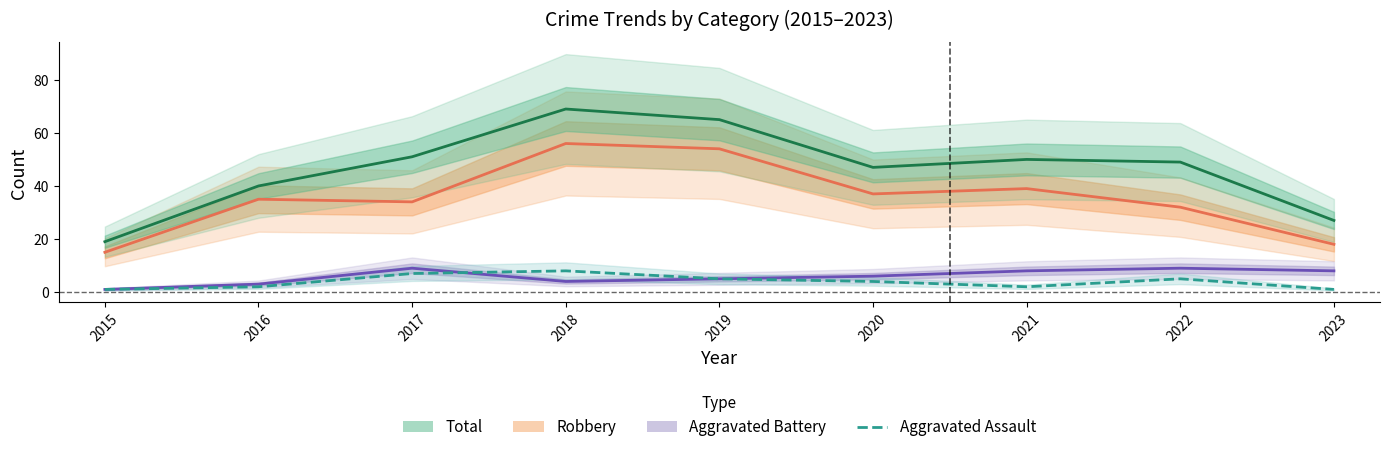

What is the value of the Aggravated Assault point at the 1st from the left?

1